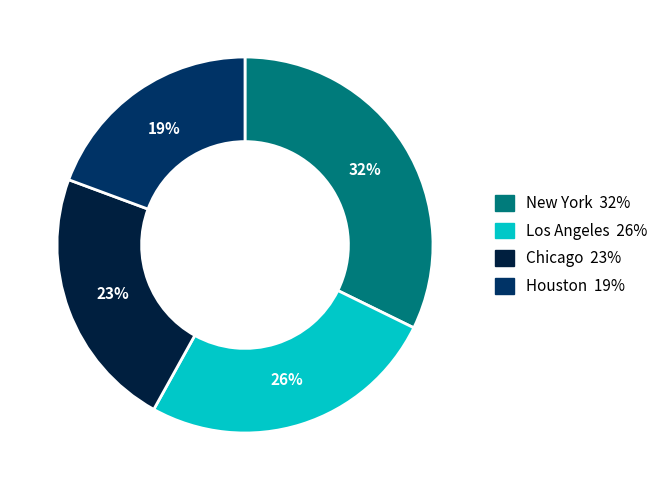

To the nearest percent, what portion does Houston represent?

19%